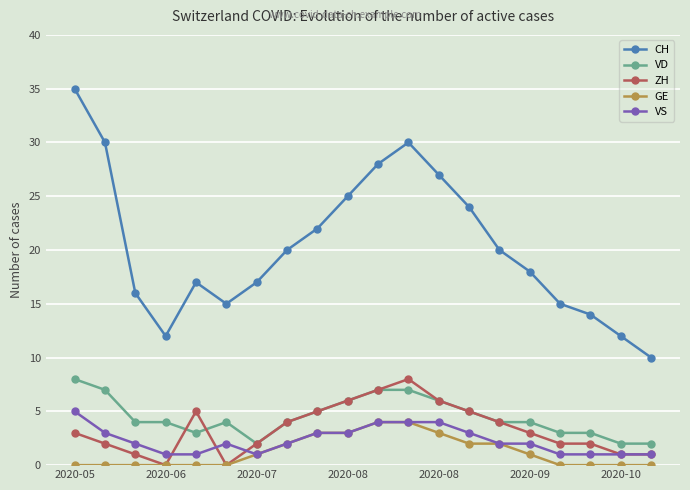

What is the greatest value displayed?

35